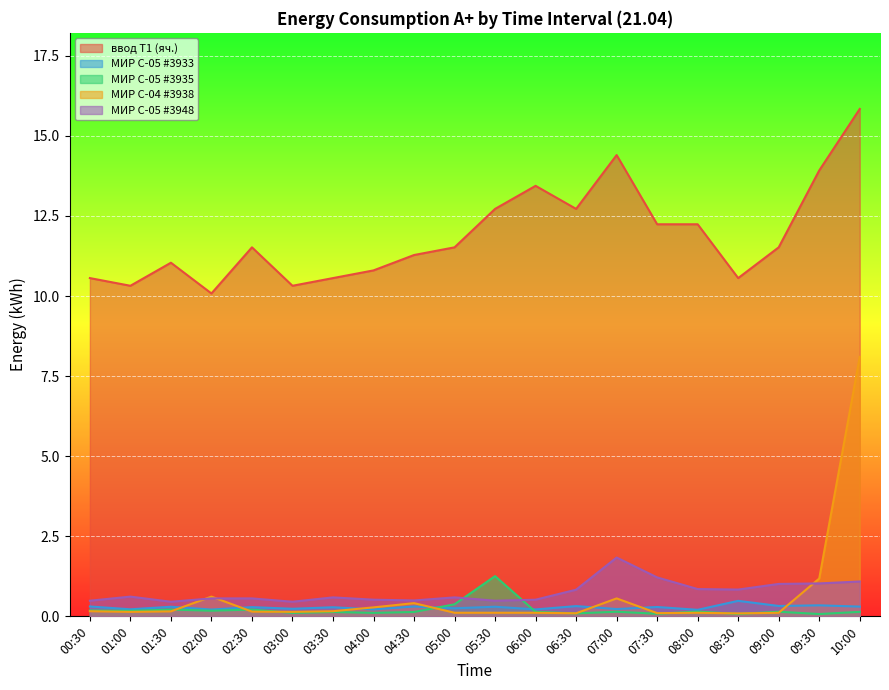

Rank the series by their maximum value, from lowest to highest.

МИР С-05 #3933, МИР С-05 #3935, МИР С-05 #3948, МИР С-04 #3938, ввод Т1 (яч.)